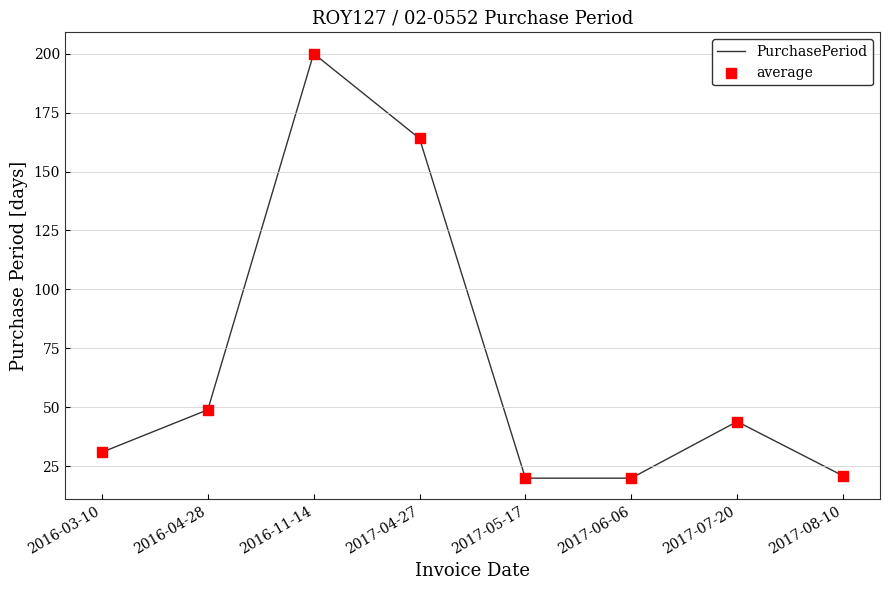

What is the difference between the maximum and minimum values?

180